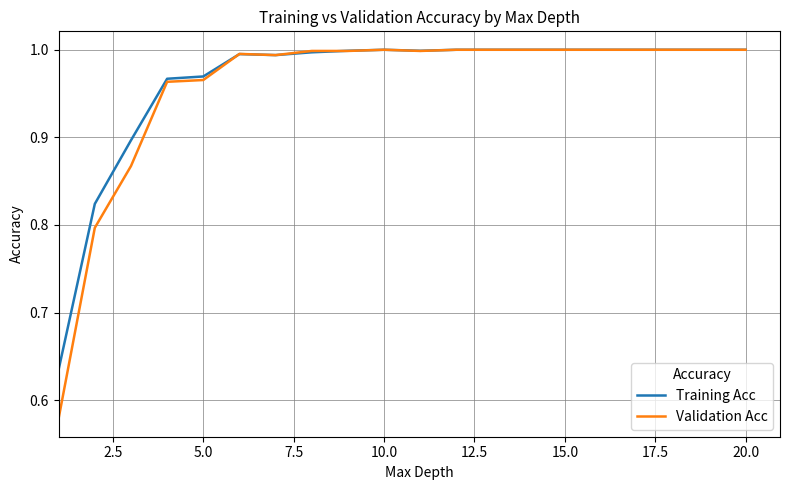

Which series has the widest spread of values?

Validation Acc